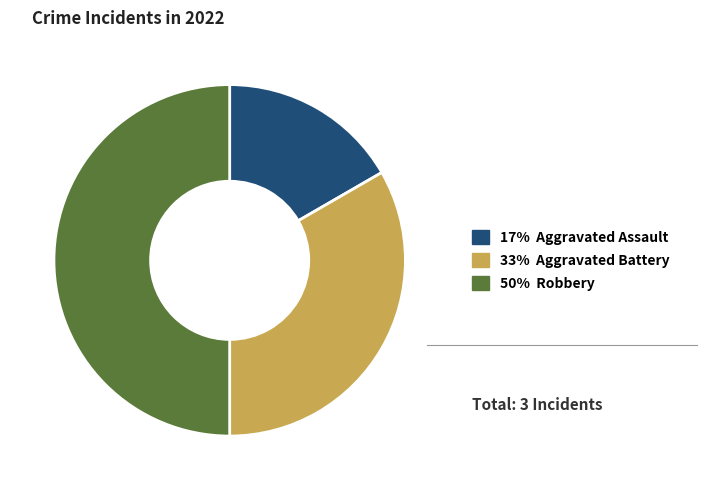

Count the number of slices in the pie.

3